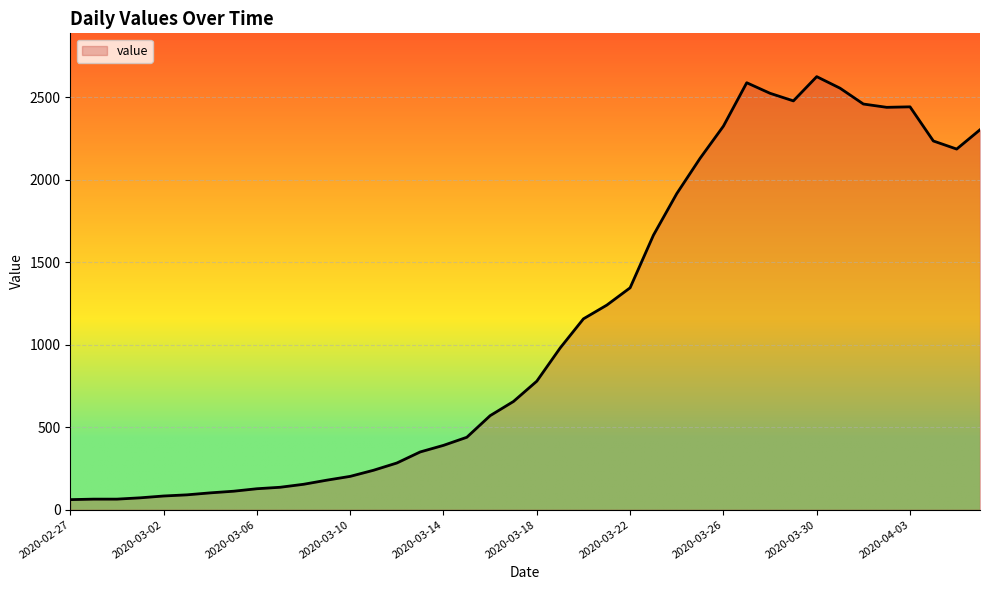

What is the difference between the maximum and minimum values?

2564